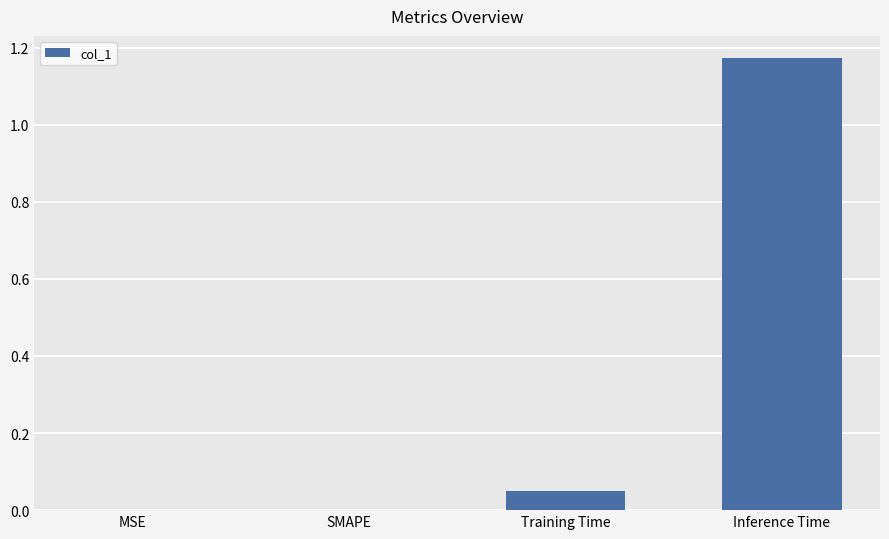

Which category has the highest value across all series?

Inference Time